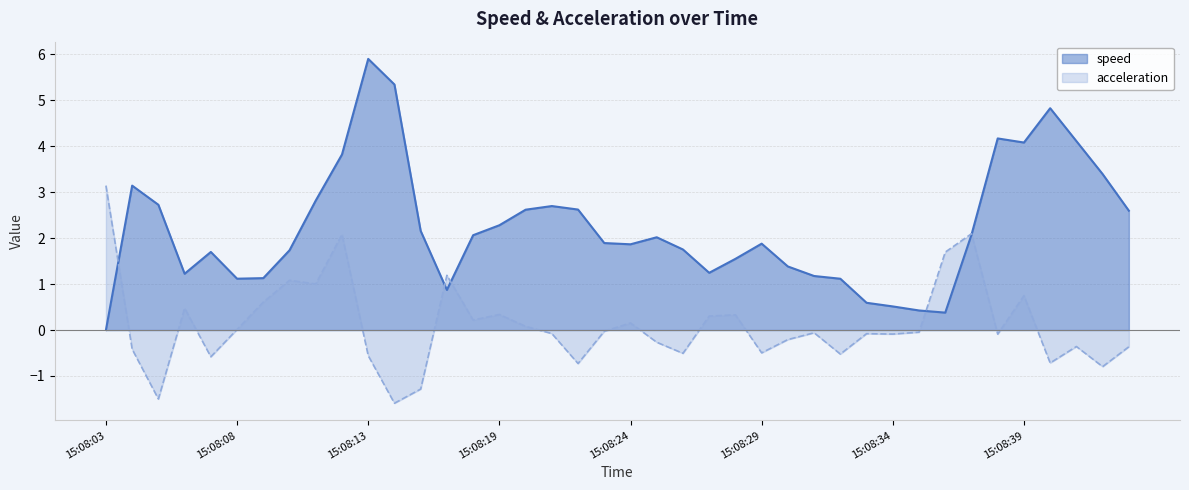

What is the average value of the acceleration series?

0.1